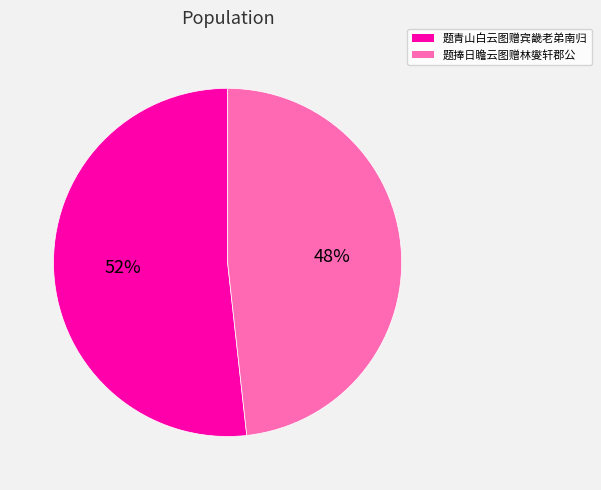

Rank the categories by value from lowest to highest.

题捧日瞻云图赠林燮轩郡公, 题青山白云图赠宾畿老弟南归